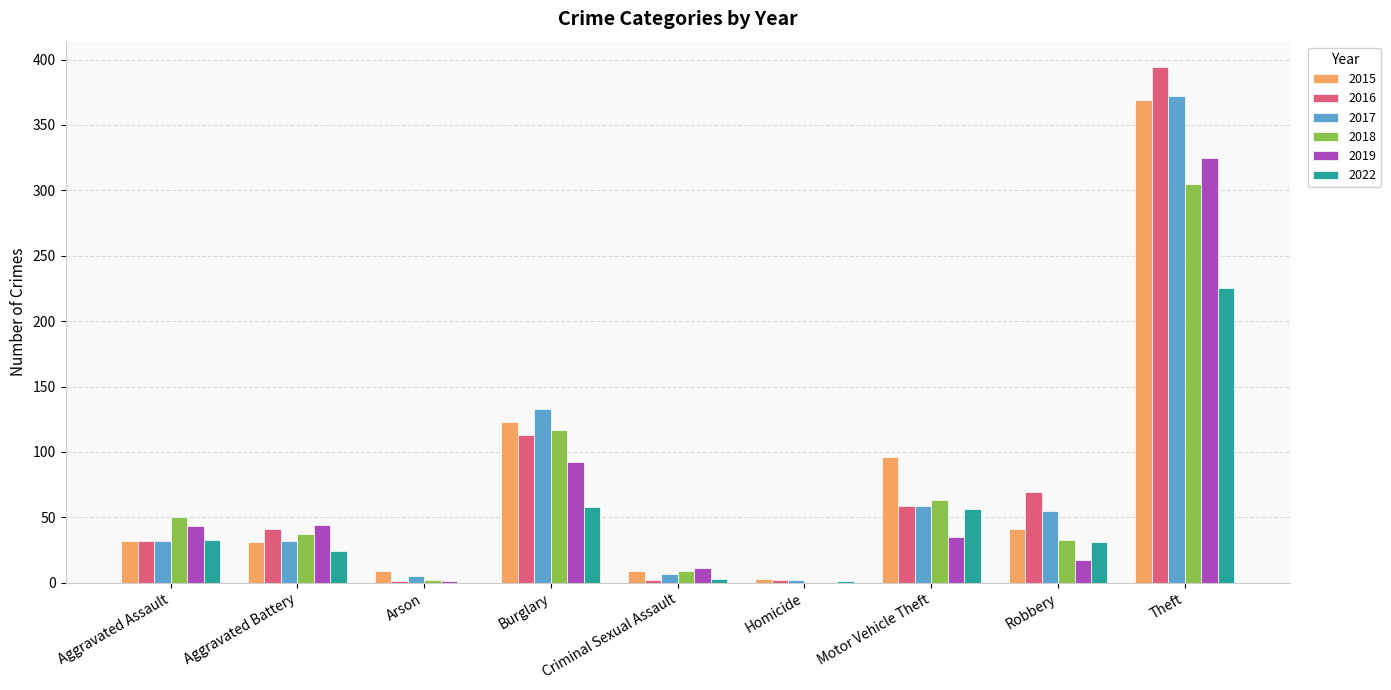

What is the total value across all series at Motor Vehicle Theft?

368